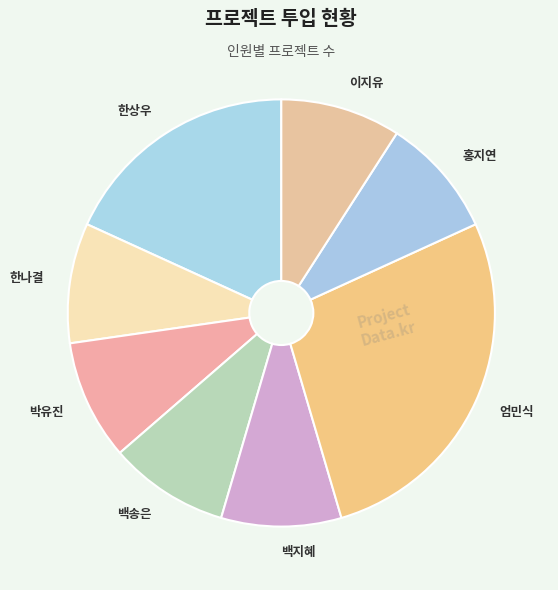

Which category has the biggest portion of the pie?

엄민식